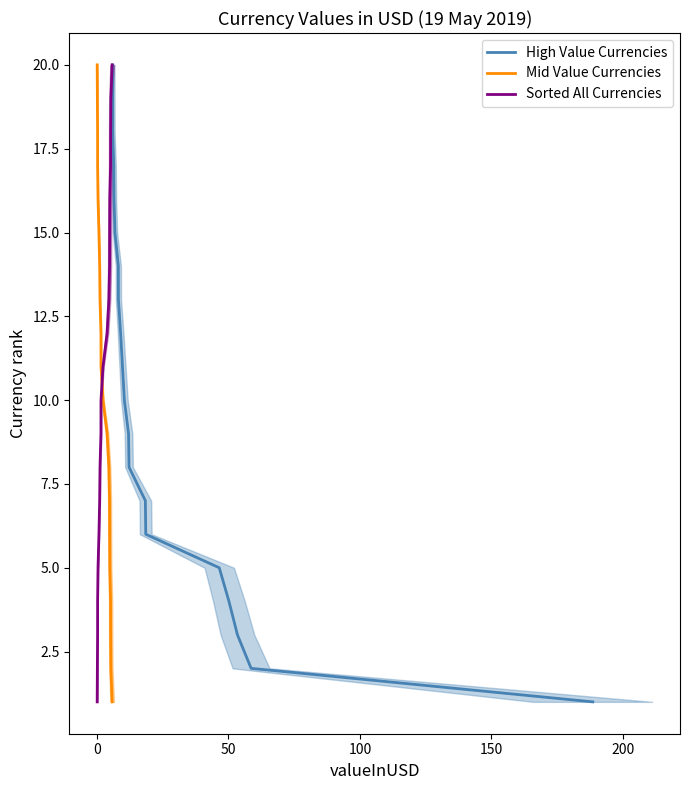

What is the smallest value displayed?

1